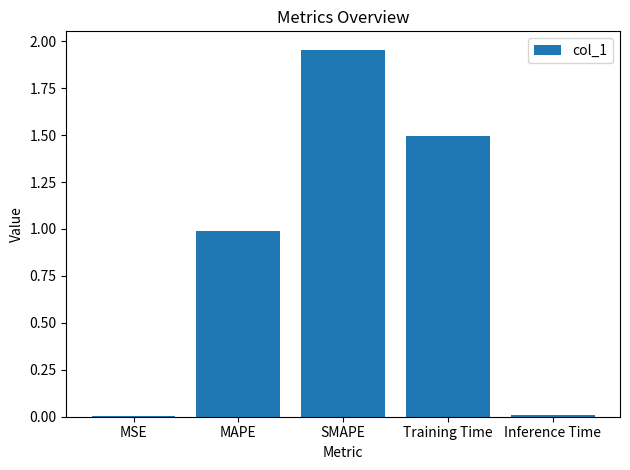

Which label corresponds to the largest value in the chart?

SMAPE